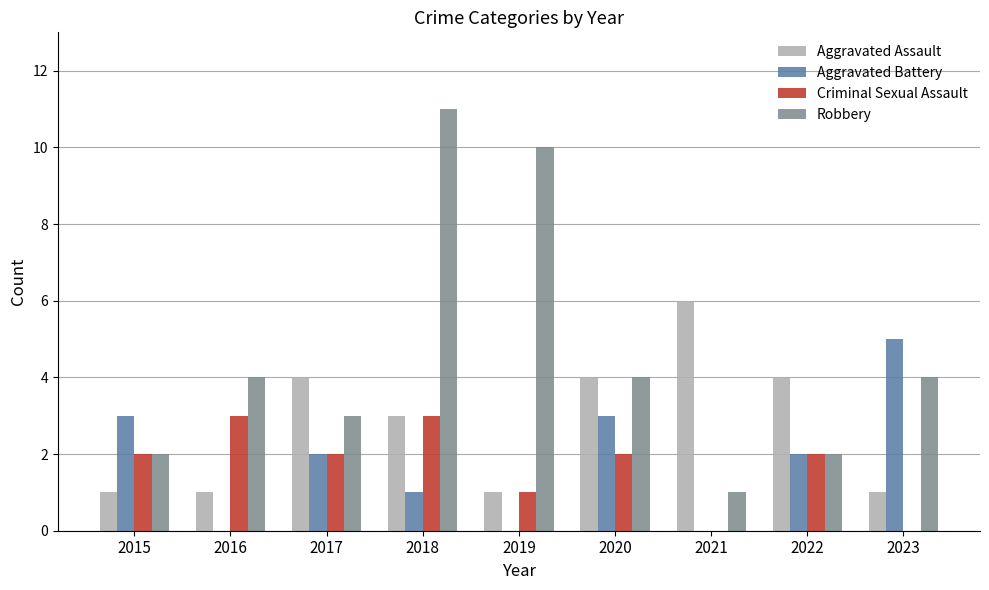

Is the value of Robbery at 2022 greater than the value of Aggravated Assault at 2019?

Yes